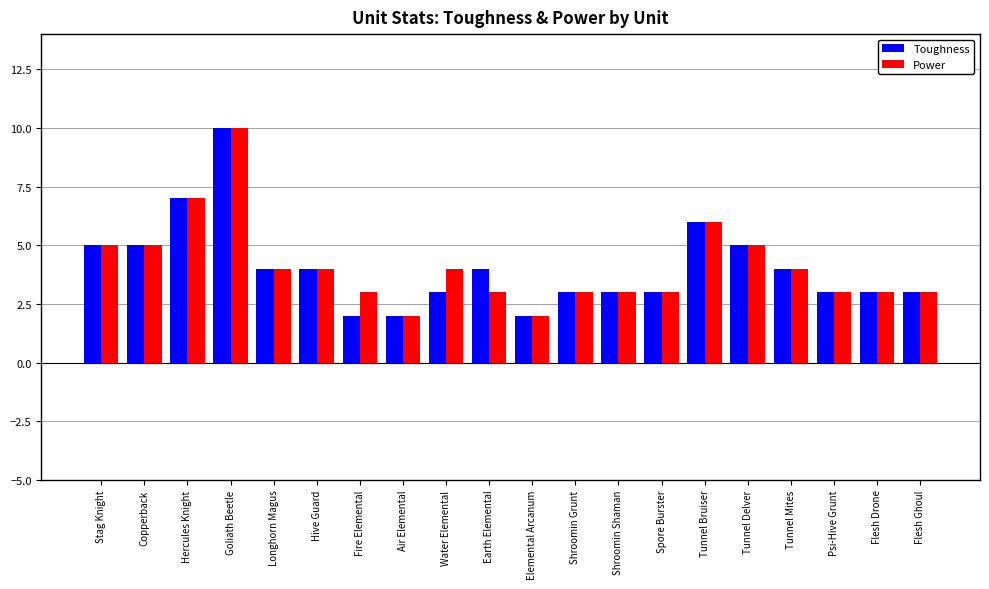

At Water Elemental, list the series in order from smallest to largest.

Toughness, Power